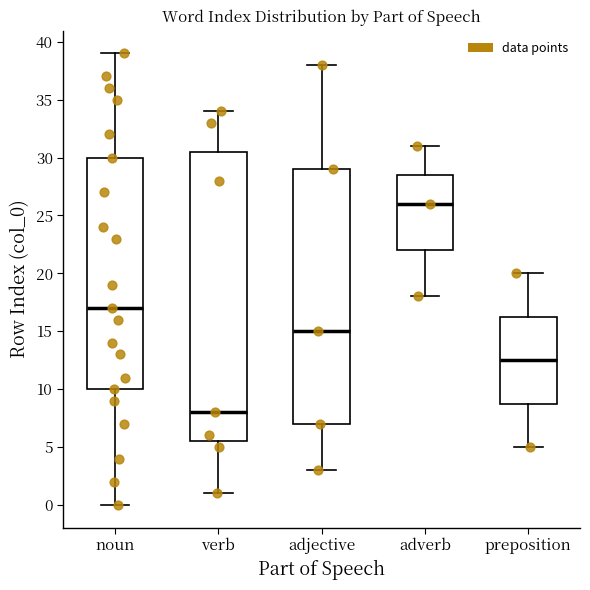

Reading left to right, read every box against the y-axis: the position of its median line, the range the box covers, and the ends of its whiskers. The values are not printed on the chart, so give them approximately, as read against the axis.

noun: median 17.0, box 10.0 to 30.0, whiskers 0.0 to 39.0
verb: median 8.0, box 5.5 to 30.5, whiskers 1.0 to 34.0
adjective: median 15.0, box 7.0 to 29.0, whiskers 3.0 to 38.0
adverb: median 26.0, box 22.0 to 28.5, whiskers 18.0 to 31.0
preposition: median 12.5, box 9.0 to 16.5, whiskers 5.0 to 20.0